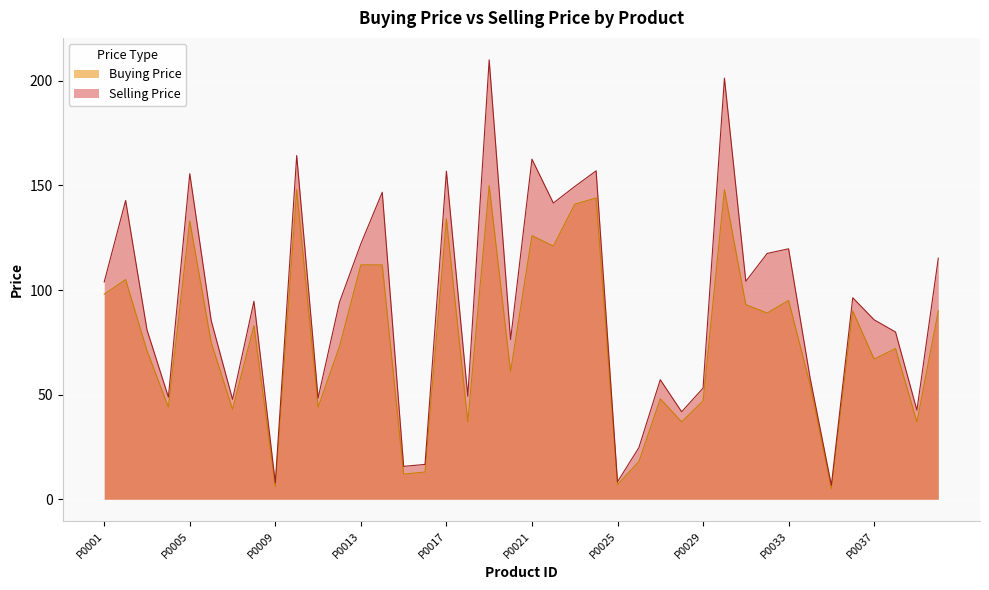

What is the smallest value displayed?

5.0